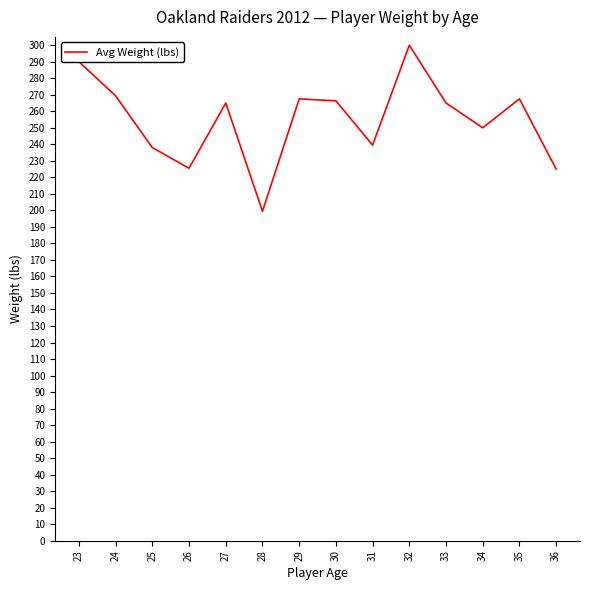

Read the value at 24.

269.3